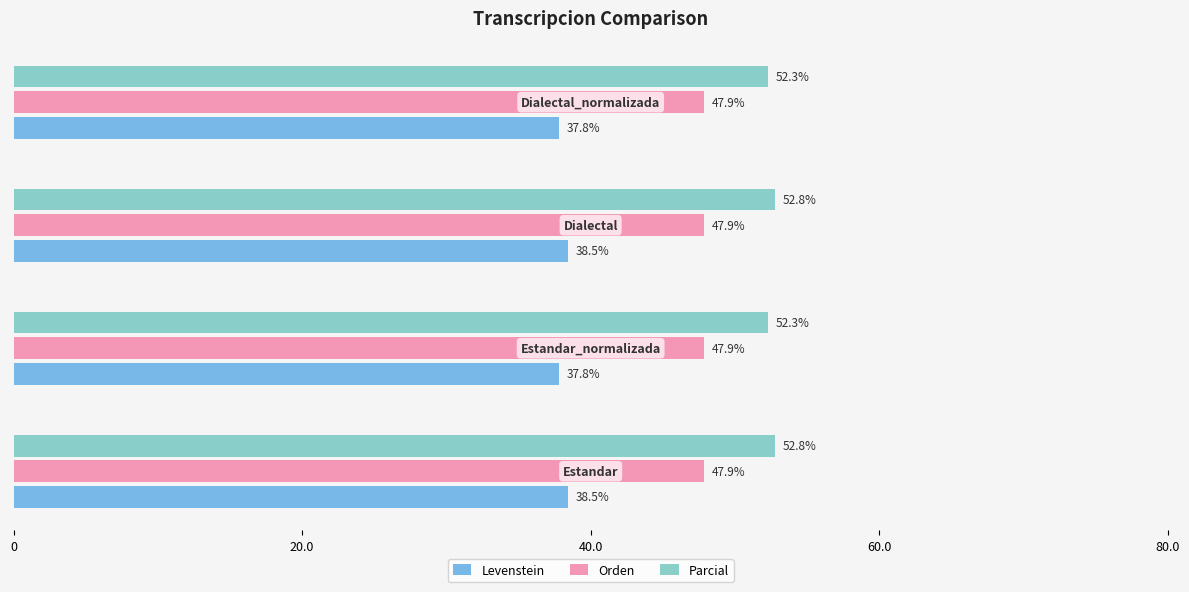

Which series has the widest spread of values?

Levenstein